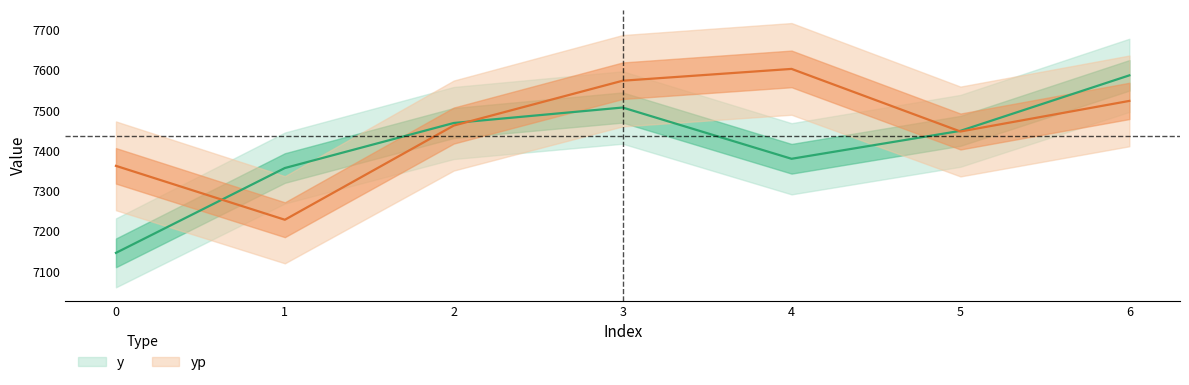

At which label does yp first exceed 7462?

2